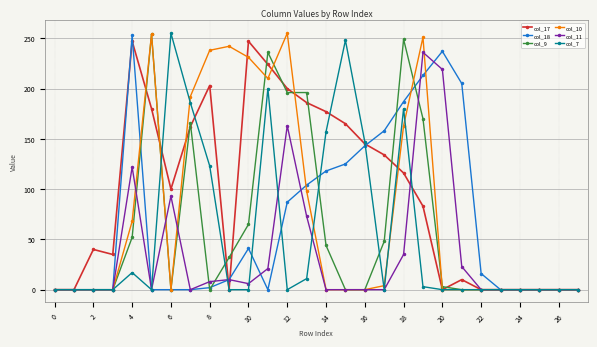

What is the maximum value shown in the chart?

255